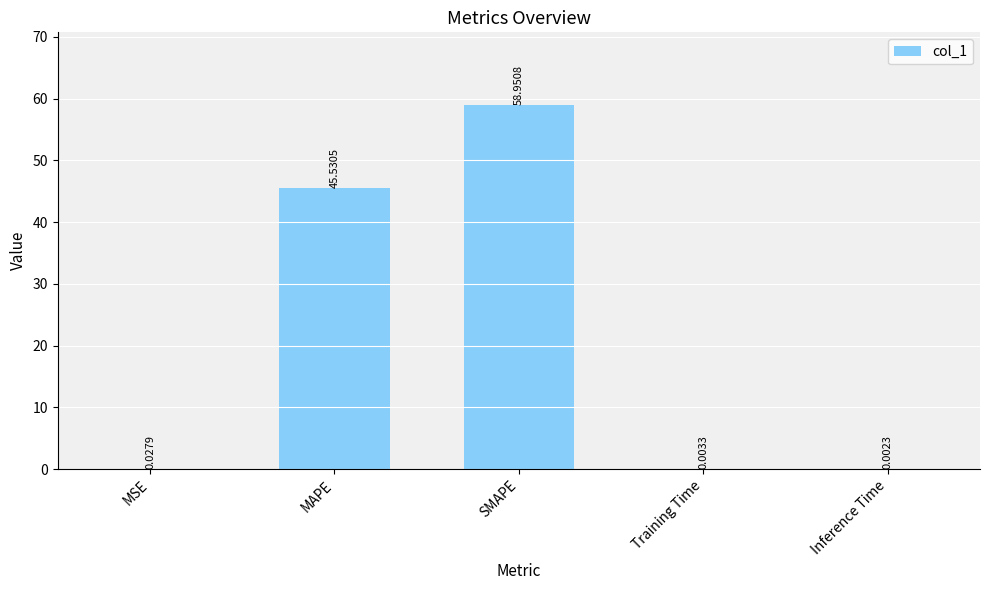

Where is the data nearest to the value 29?

MAPE